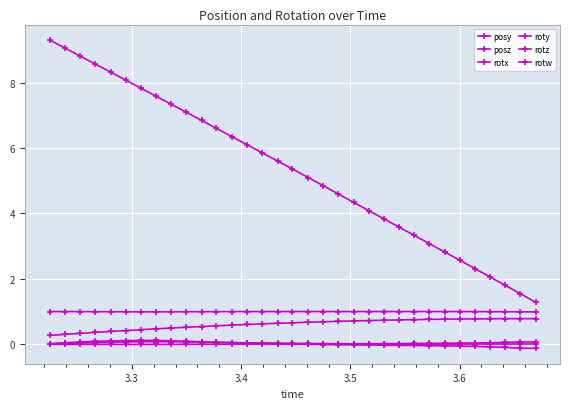

What is the maximum value shown in the chart?

9.3